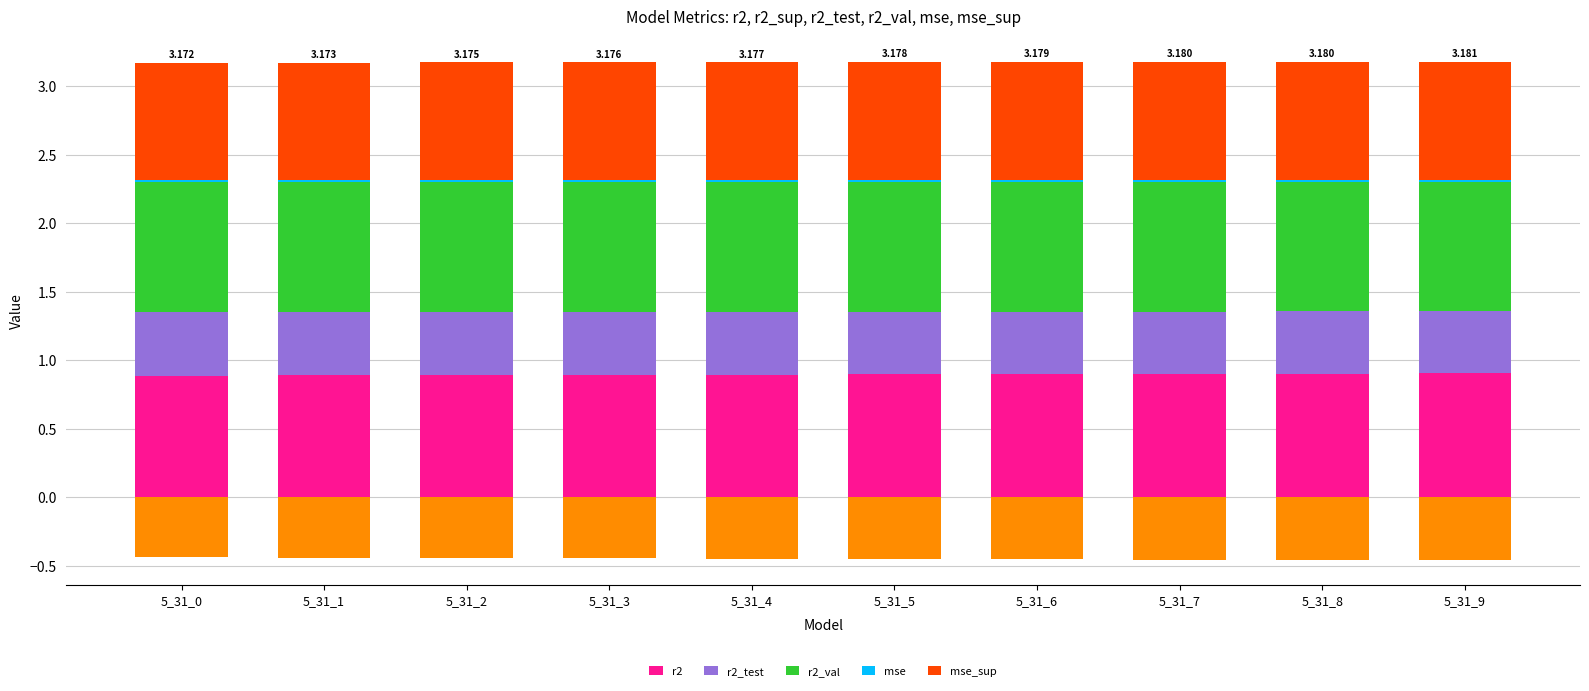

List the series in order of their peak value, lowest first.

mse, r2_test, mse_sup, r2, r2_val